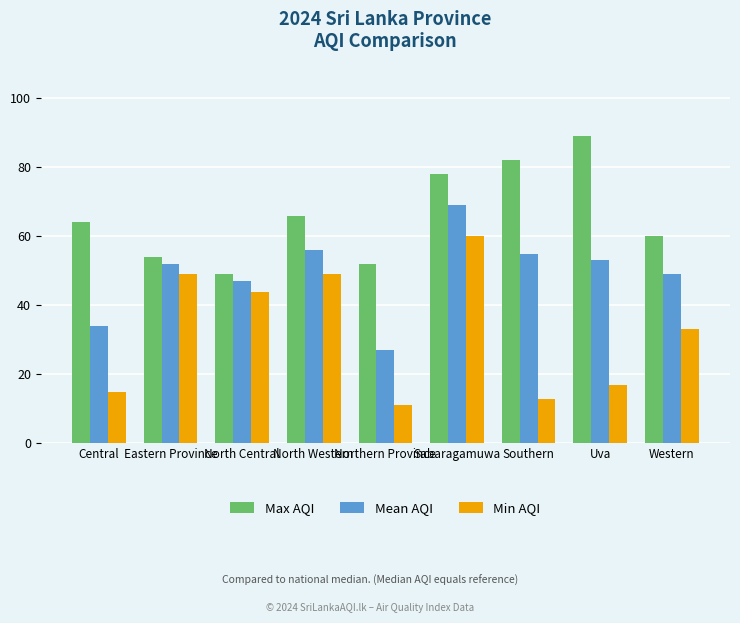

What is the total value across all series at Eastern Province?

155